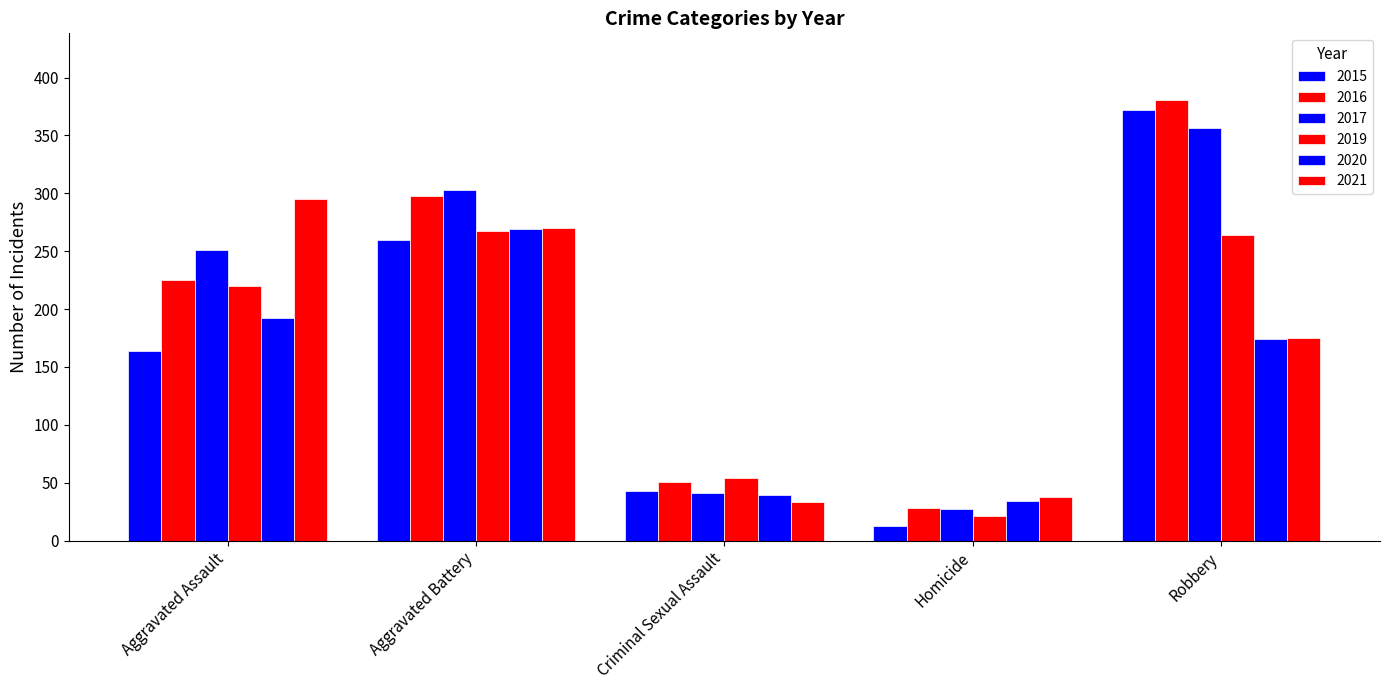

Count the number of categories in the chart.

5